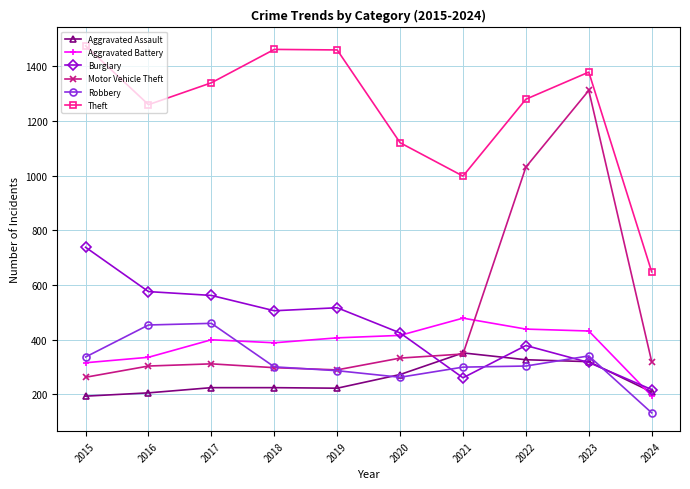

The Burglary series shows 810 at 2019. True or false?

False